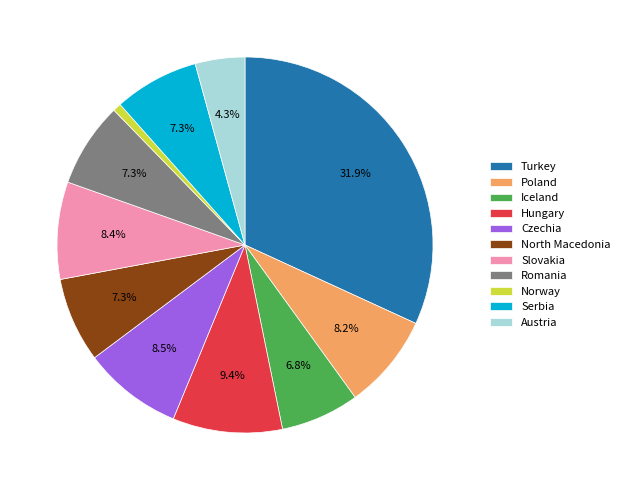

To the nearest percent, what is the combined percentage of North Macedonia and Romania?

15%